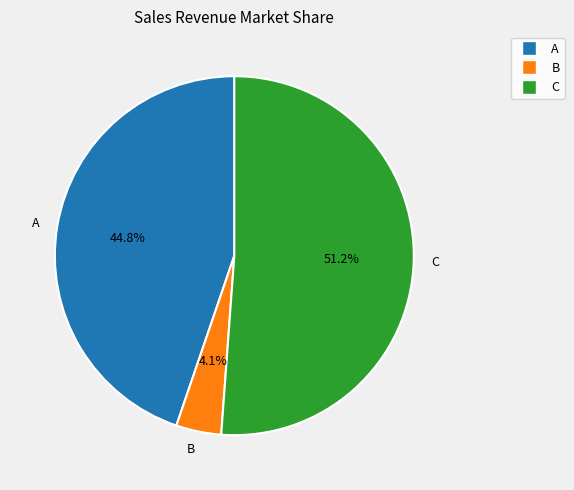

Which category has the biggest portion of the pie?

C